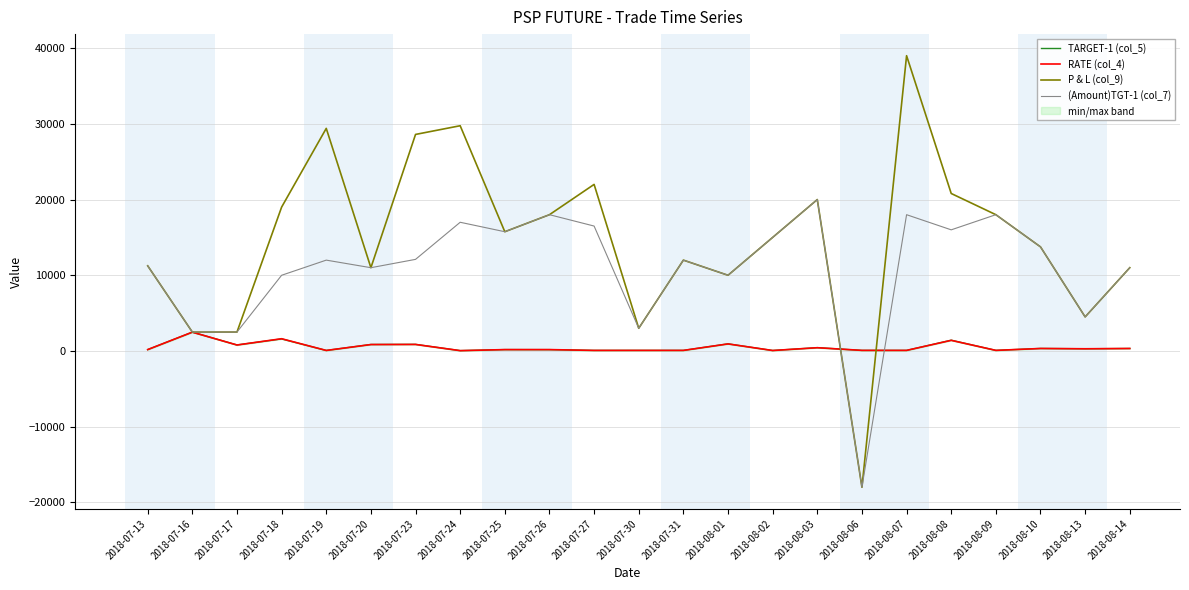

Which has a higher value, 2018-07-16 or 2018-07-26?

2018-07-16